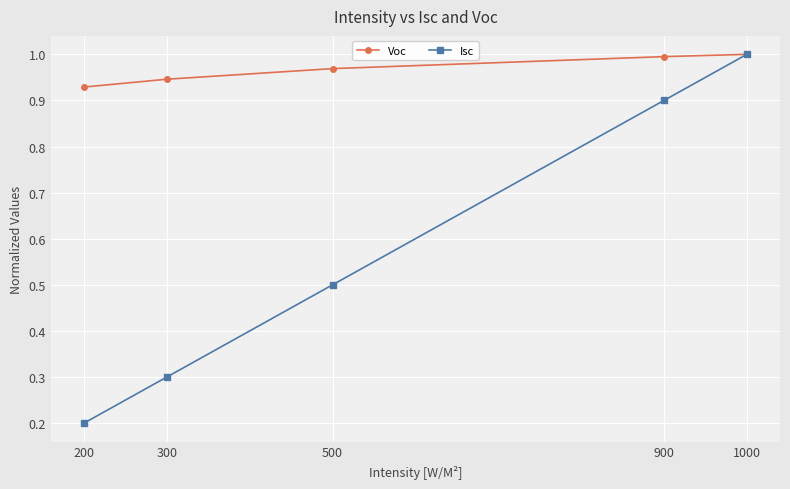

List the series in order of their peak value, lowest first.

Voc, Isc